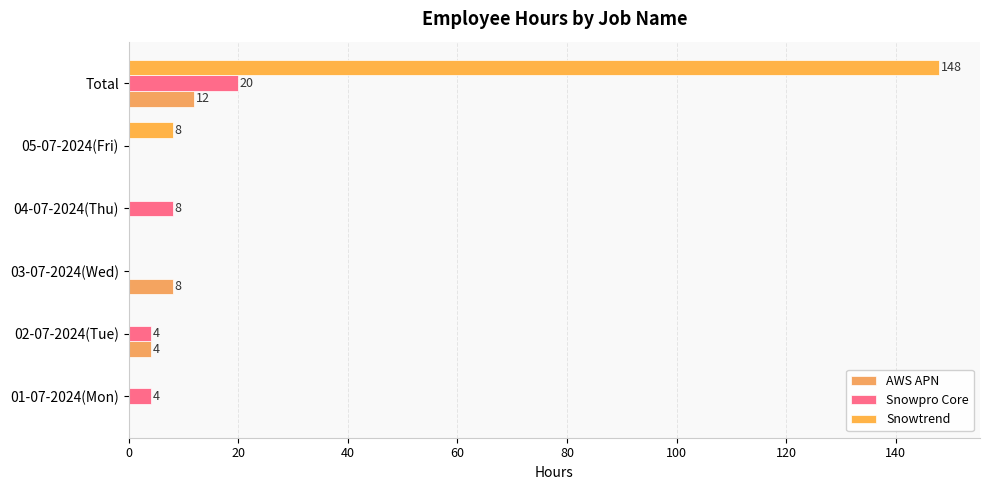

How many data points does each series have?

6